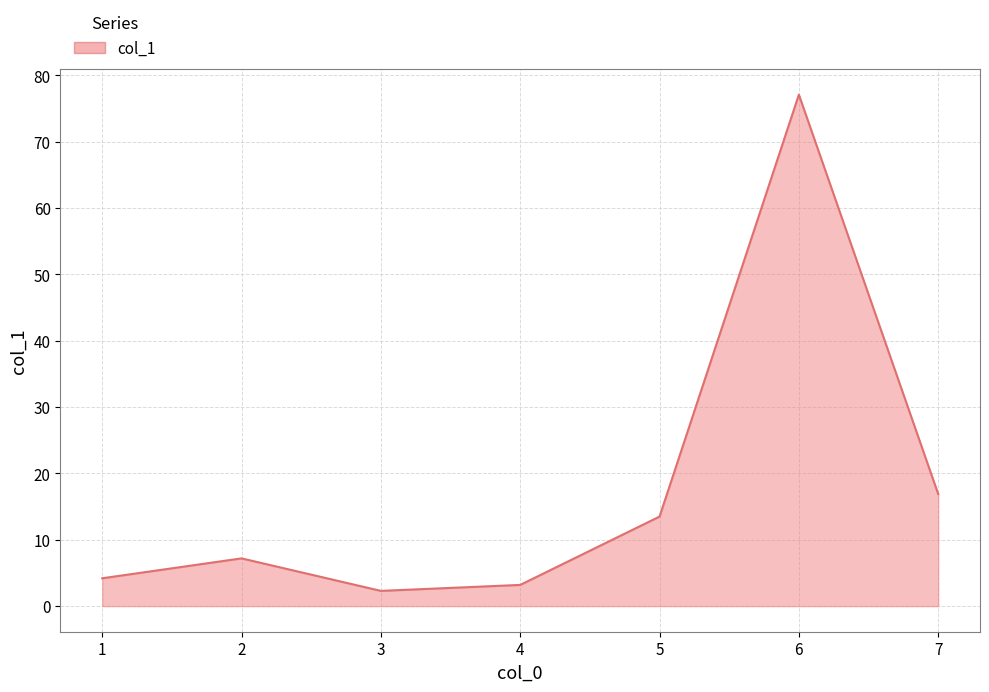

What is the difference between the second highest and minimum values?

14.6